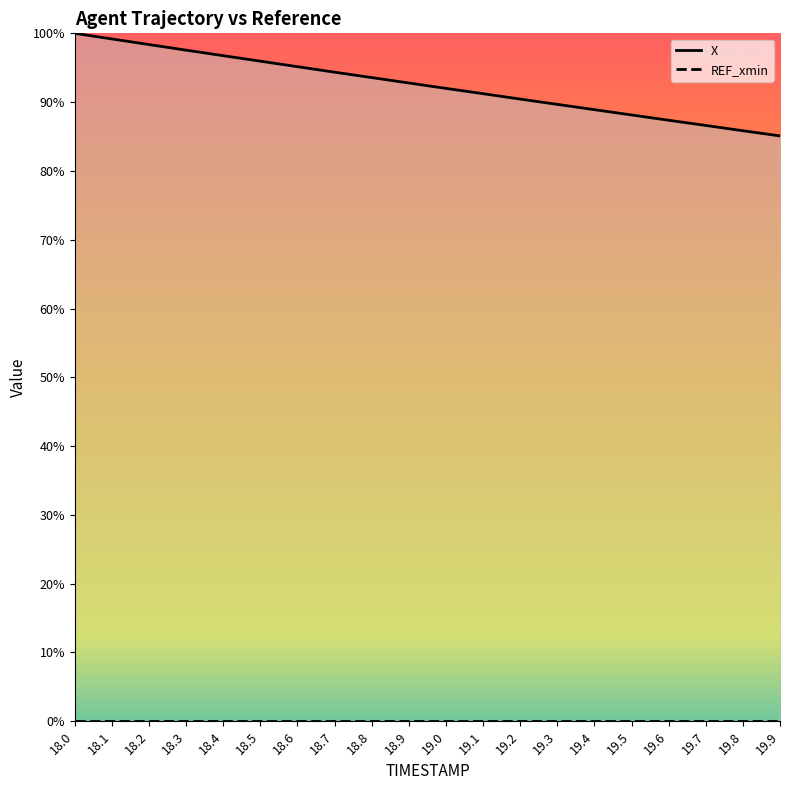

Approximately how many times larger is the value at 19.8 compared to 18.5?

0.9